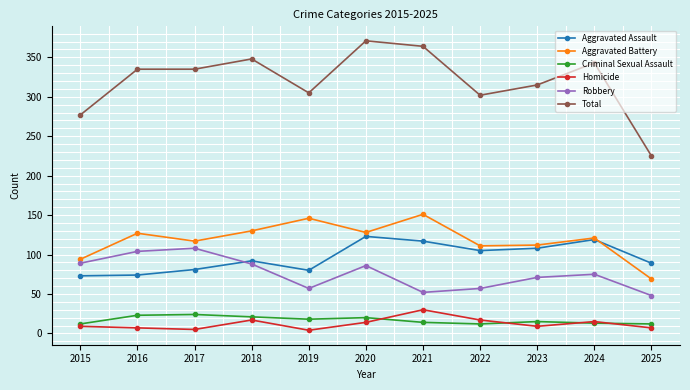

What is the difference between the Robbery values at 2024 and 2023?

4